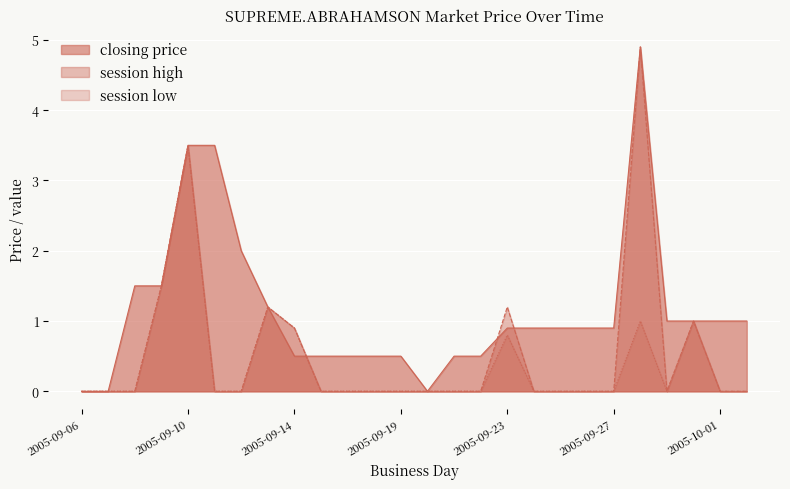

How many lines are shown in the chart?

3